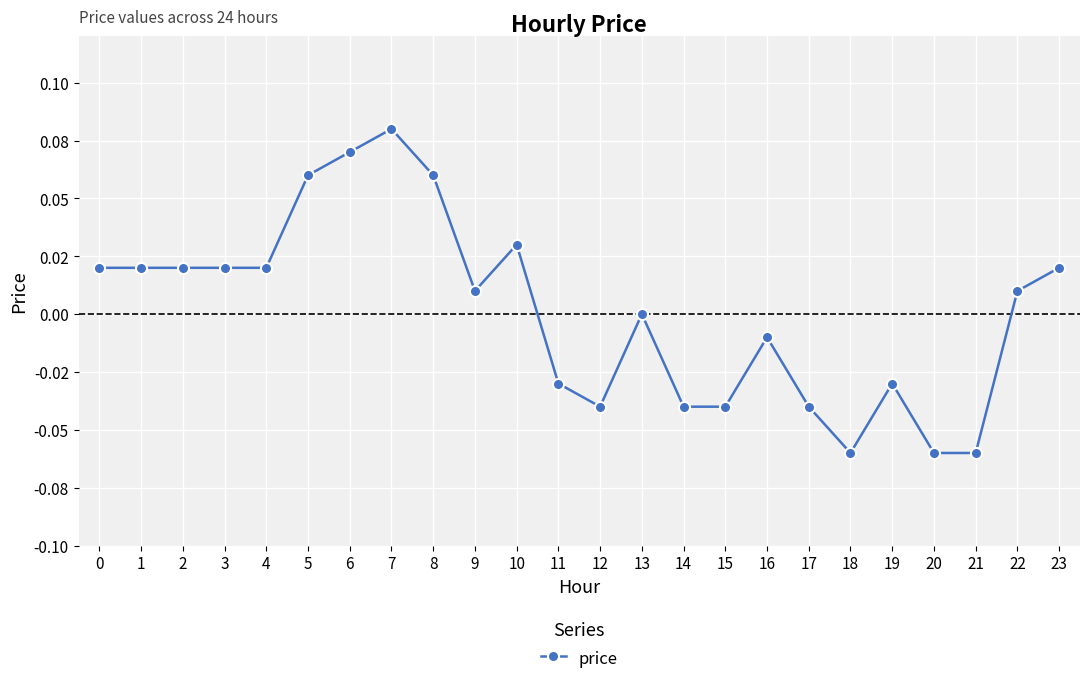

At which category does the chart reach its minimum across all series?

18